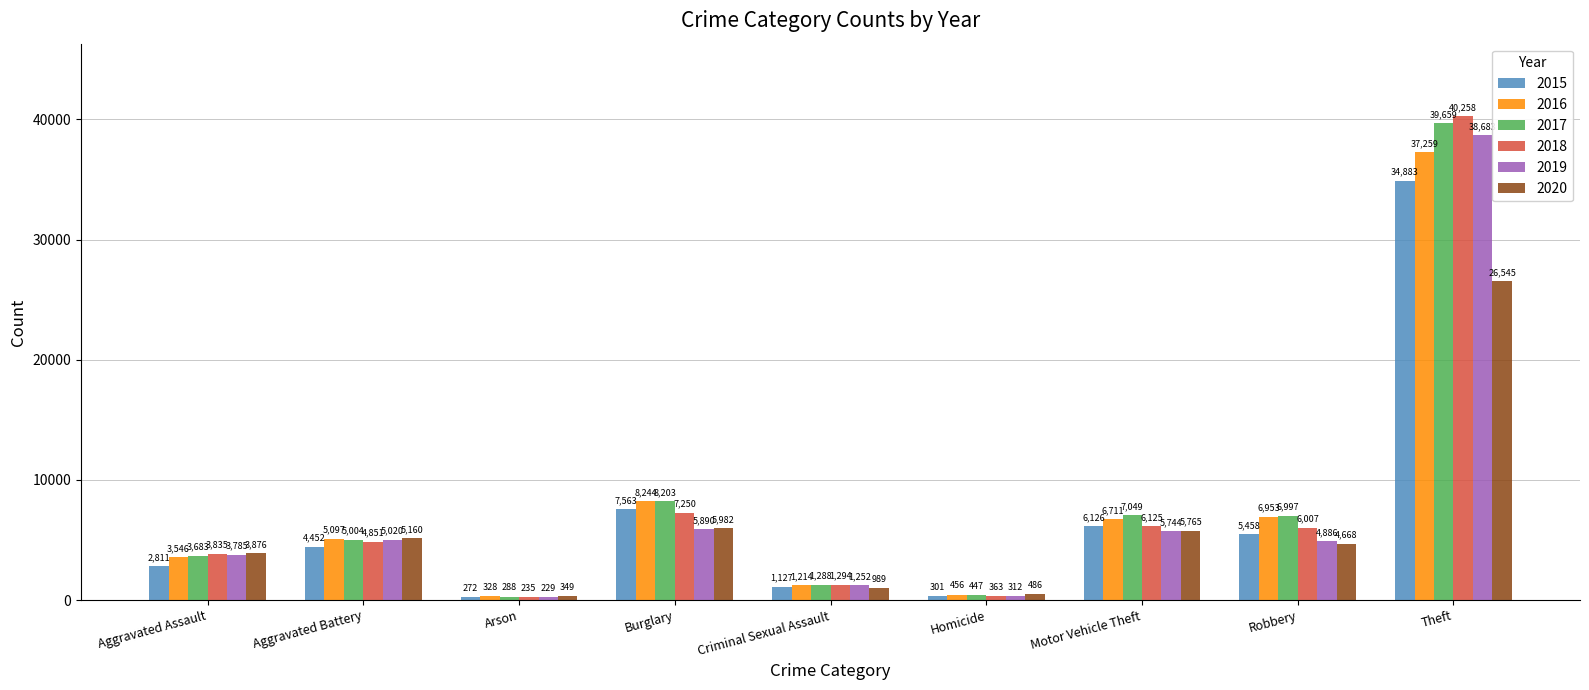

Rank the categories by 2020 value from highest to lowest.

Theft, Burglary, Motor Vehicle Theft, Aggravated Battery, Robbery, Aggravated Assault, Criminal Sexual Assault, Homicide, Arson